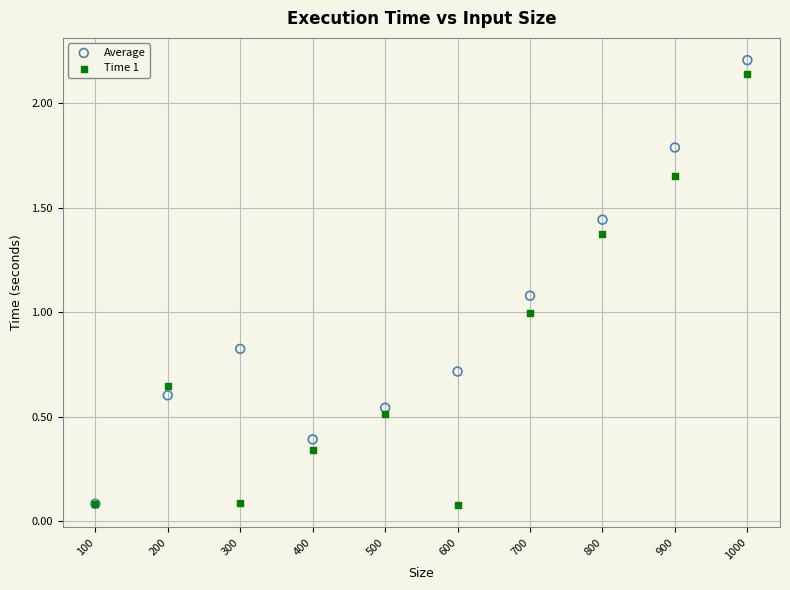

What are all the series names shown in the legend?

Average, Time 1